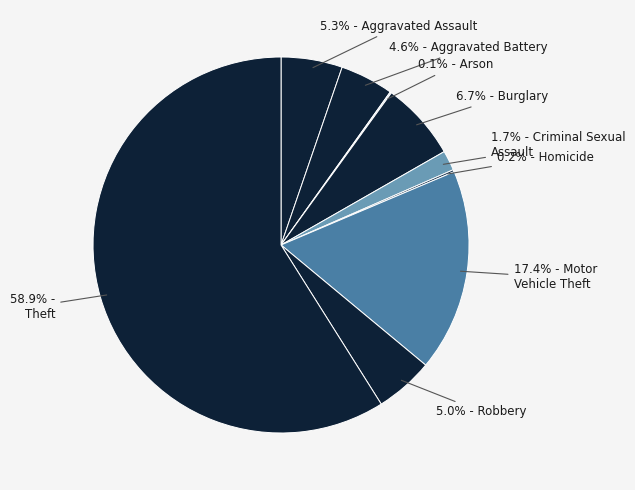

To the nearest percent, what is the difference between the largest and smallest slice percentages?

59%